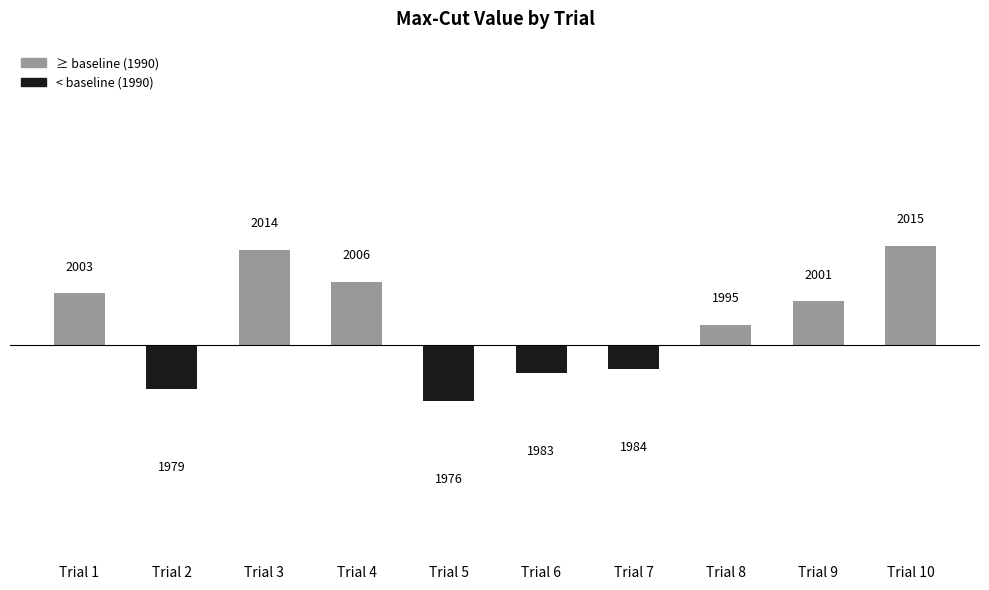

How many values are below 11?

5